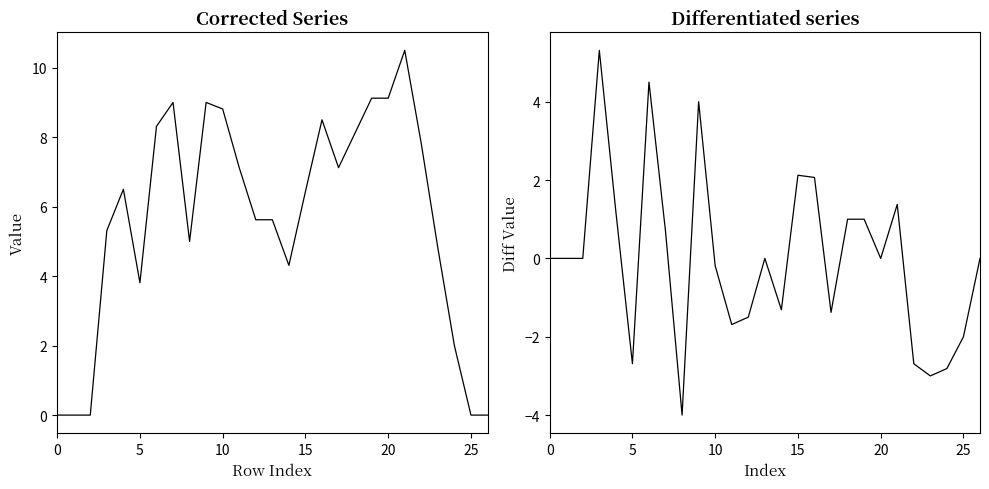

What is the maximum value for col_10?

10.5